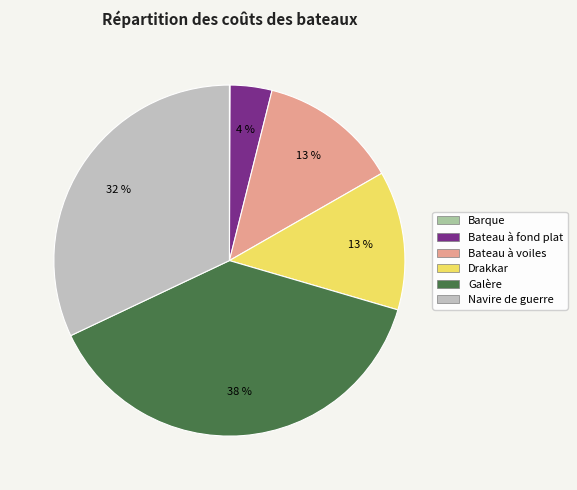

Is there any slice that represents more than half of the pie?

No